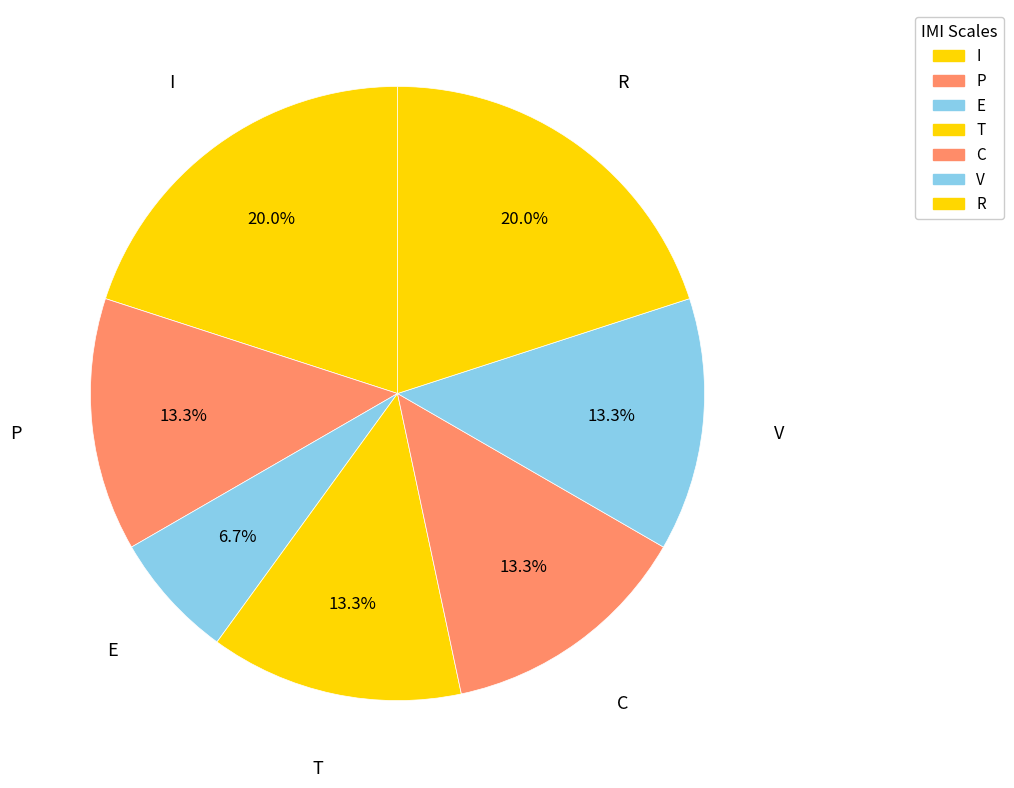

To the nearest percent, what portion does C represent?

13%